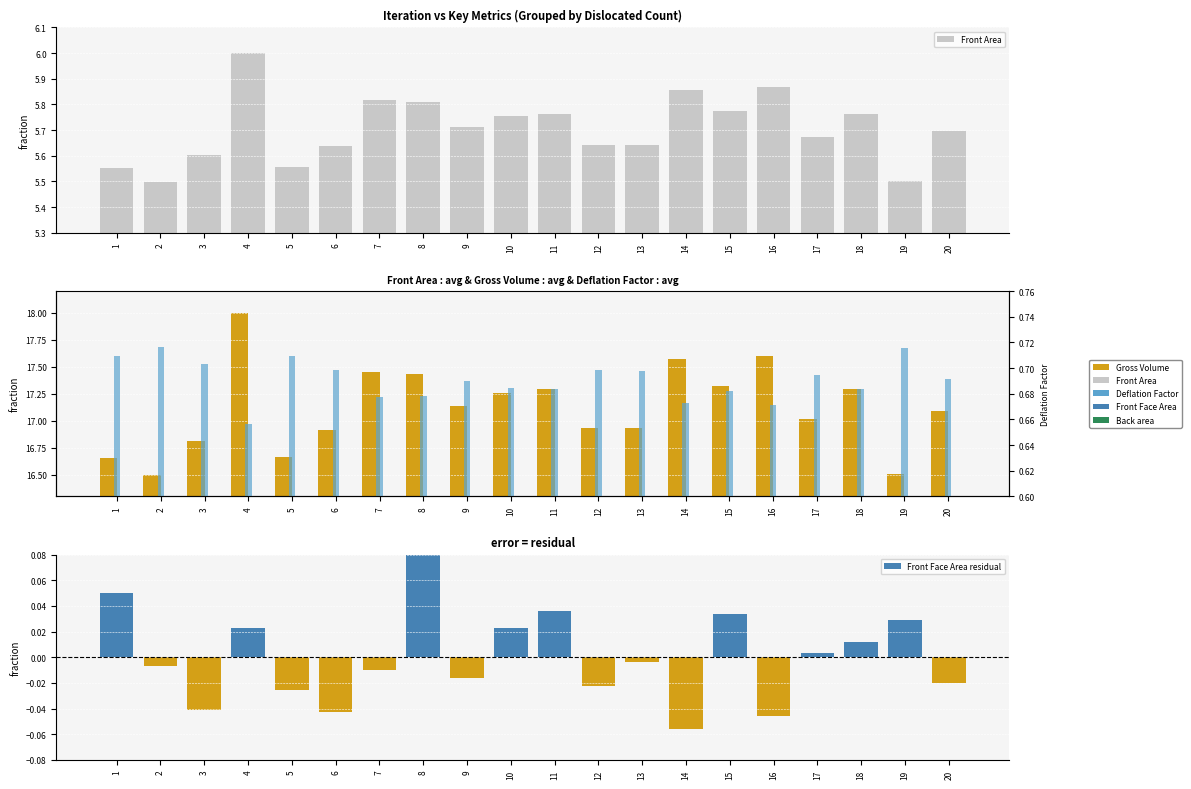

At 17, list the series in order from smallest to largest.

Front Face Area residual, Deflation Factor, Front Area, Back area, Gross Volume